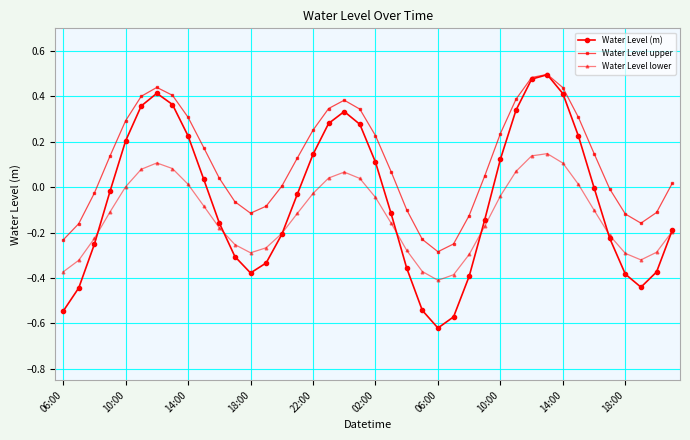

Rank the series by their average value, from lowest to highest.

Water Level lower, Water Level (m), Water Level upper